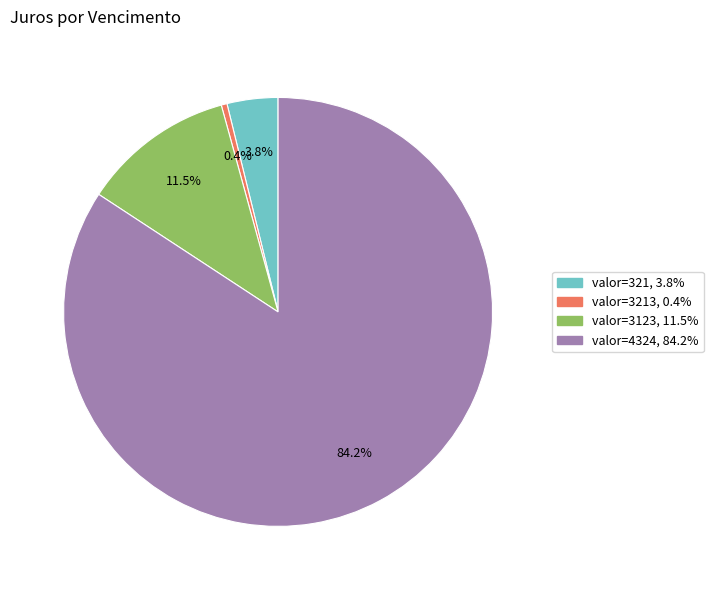

Does any single category account for the majority?

Yes